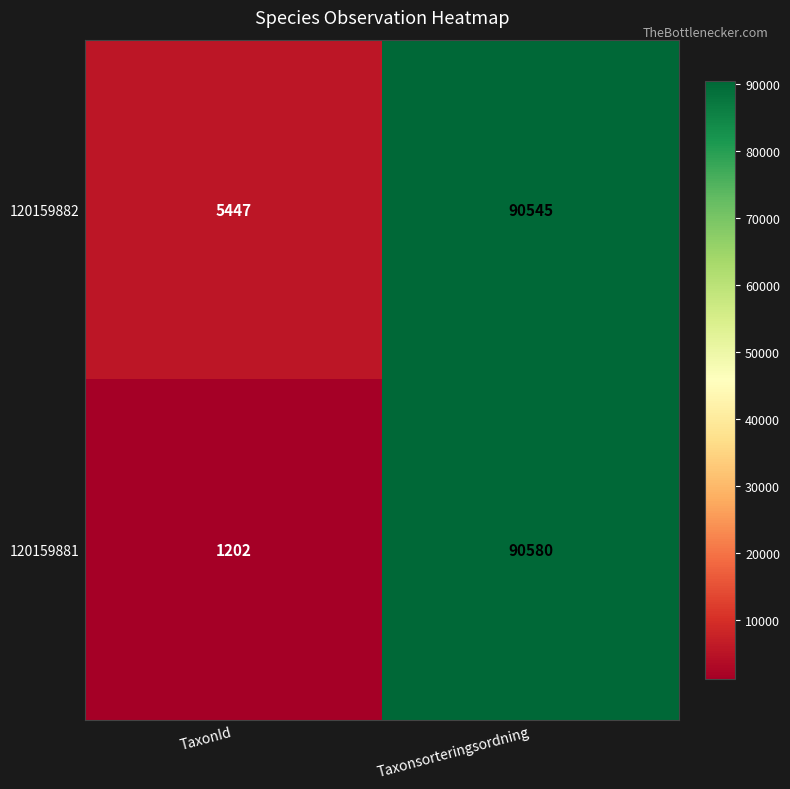

Rank the series by their maximum value, from highest to lowest.

120159881, 120159882